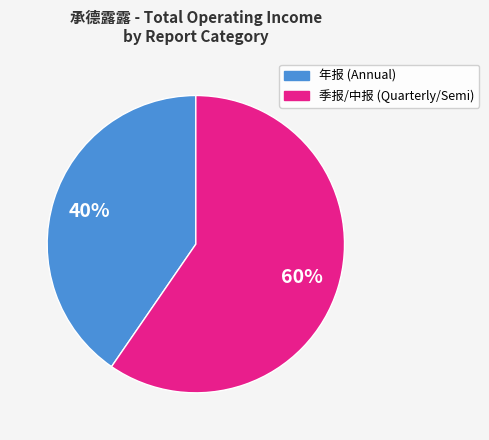

Does any single category account for the majority?

Yes